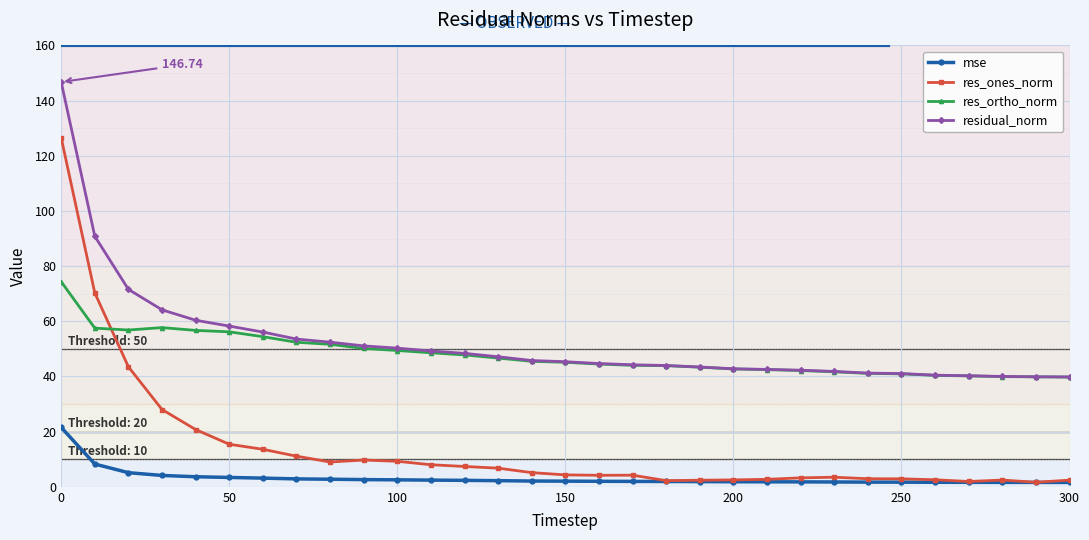

Which series has the largest range (max minus min)?

res_ones_norm